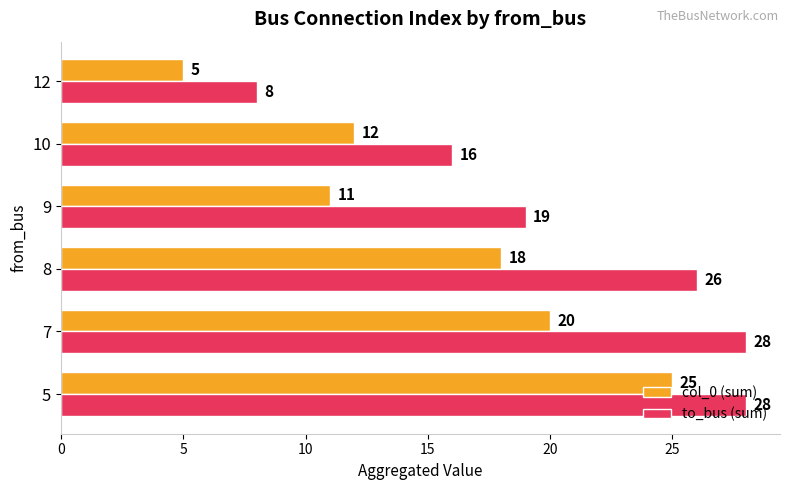

True or false: col_0 (sum) has a value of 37 at 5.

False